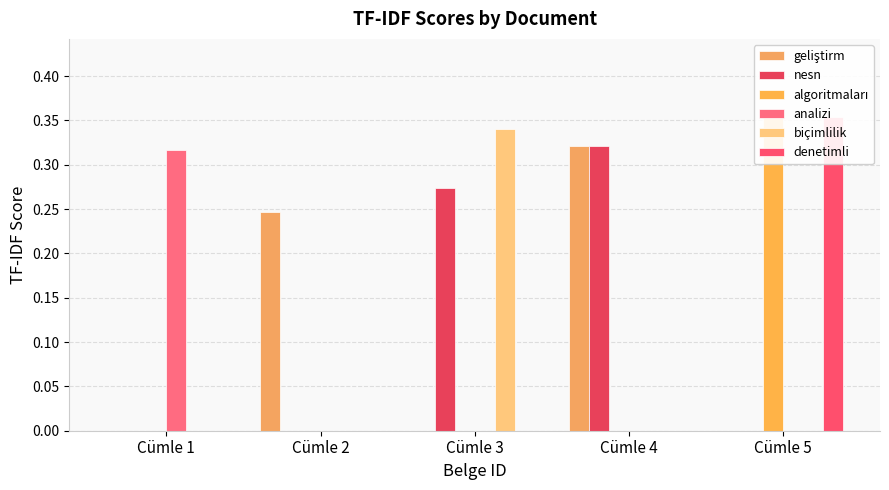

The value of nesn at Cümle 1 is 0.1. True or false?

False